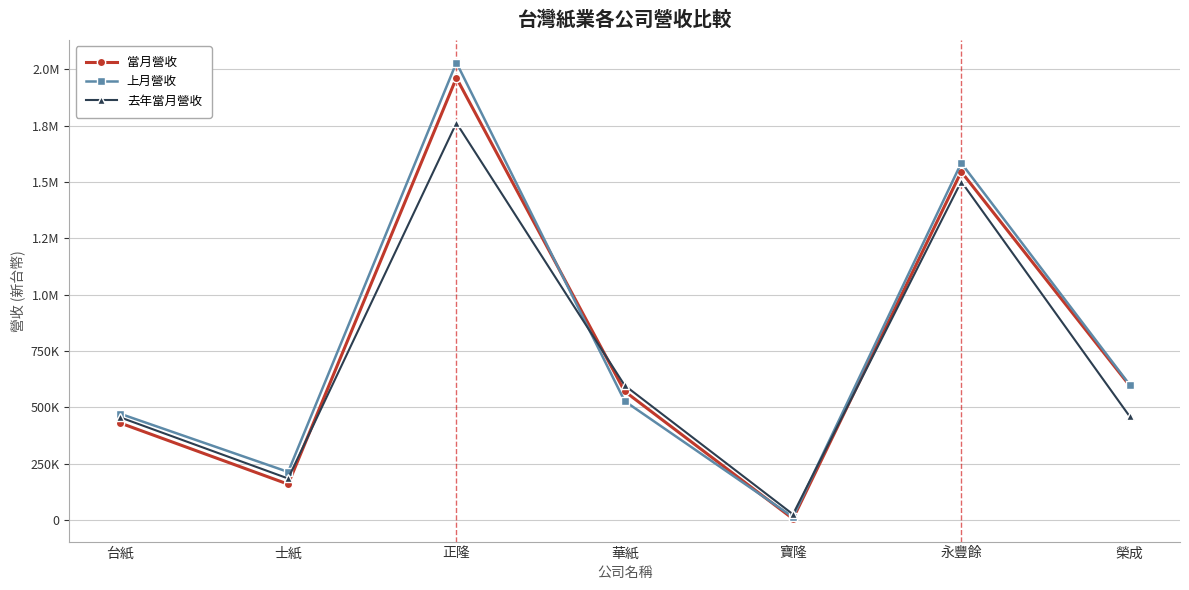

Which series has the widest spread of values?

上月營收